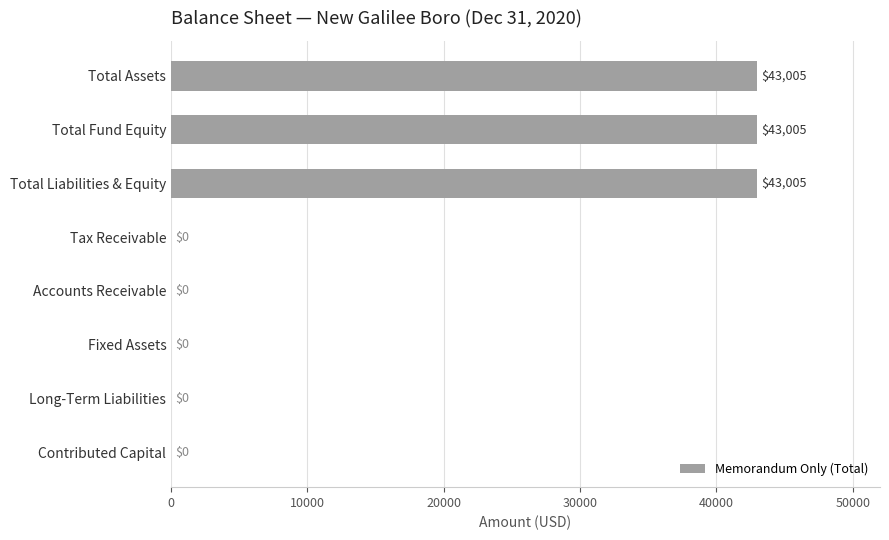

Between Total Assets and Tax Receivable, which is larger?

Total Assets